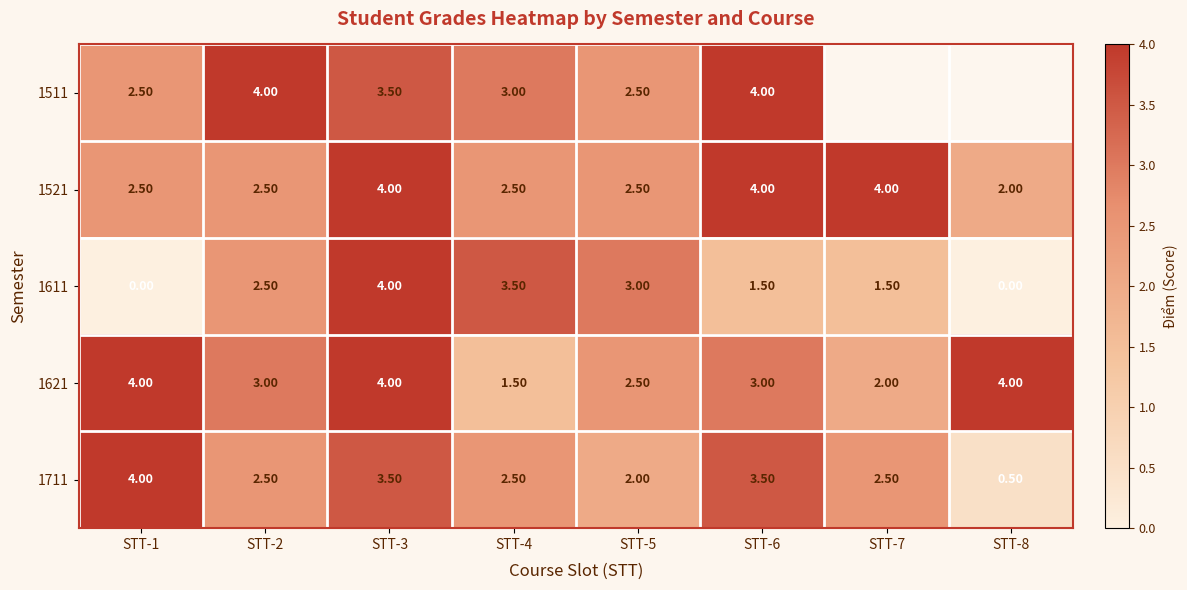

What is the total value across all series at STT-4?

13.0